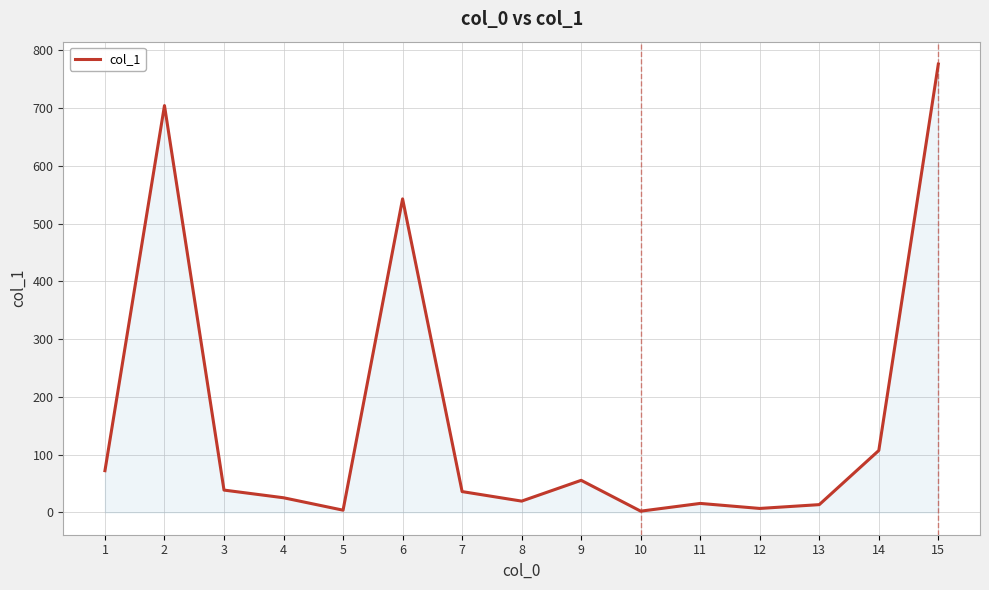

What is the greatest value displayed?

776.4